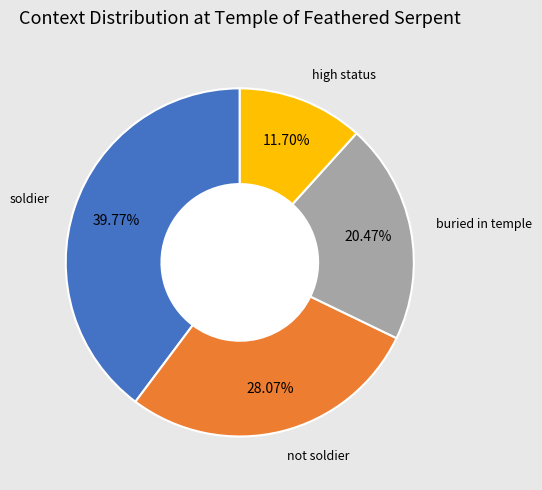

How many slices are in this pie chart?

4